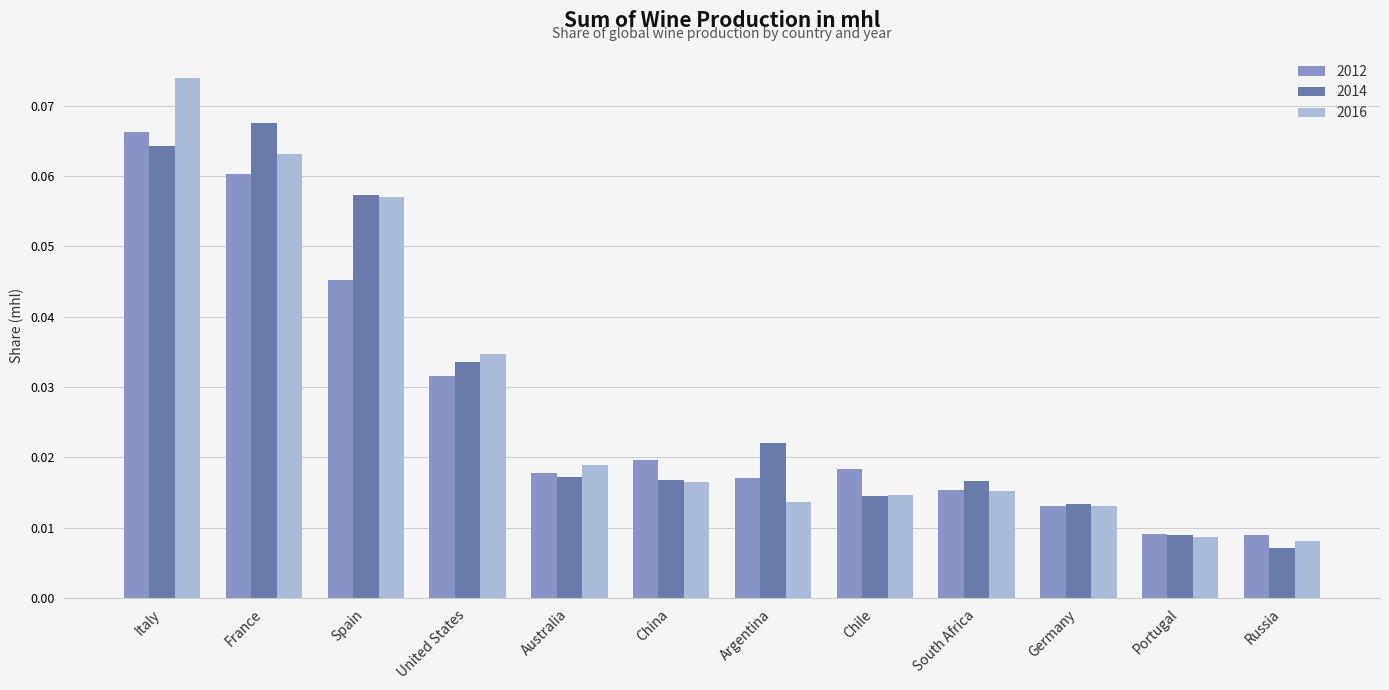

At how many categories does at least one series exceed 0?

12